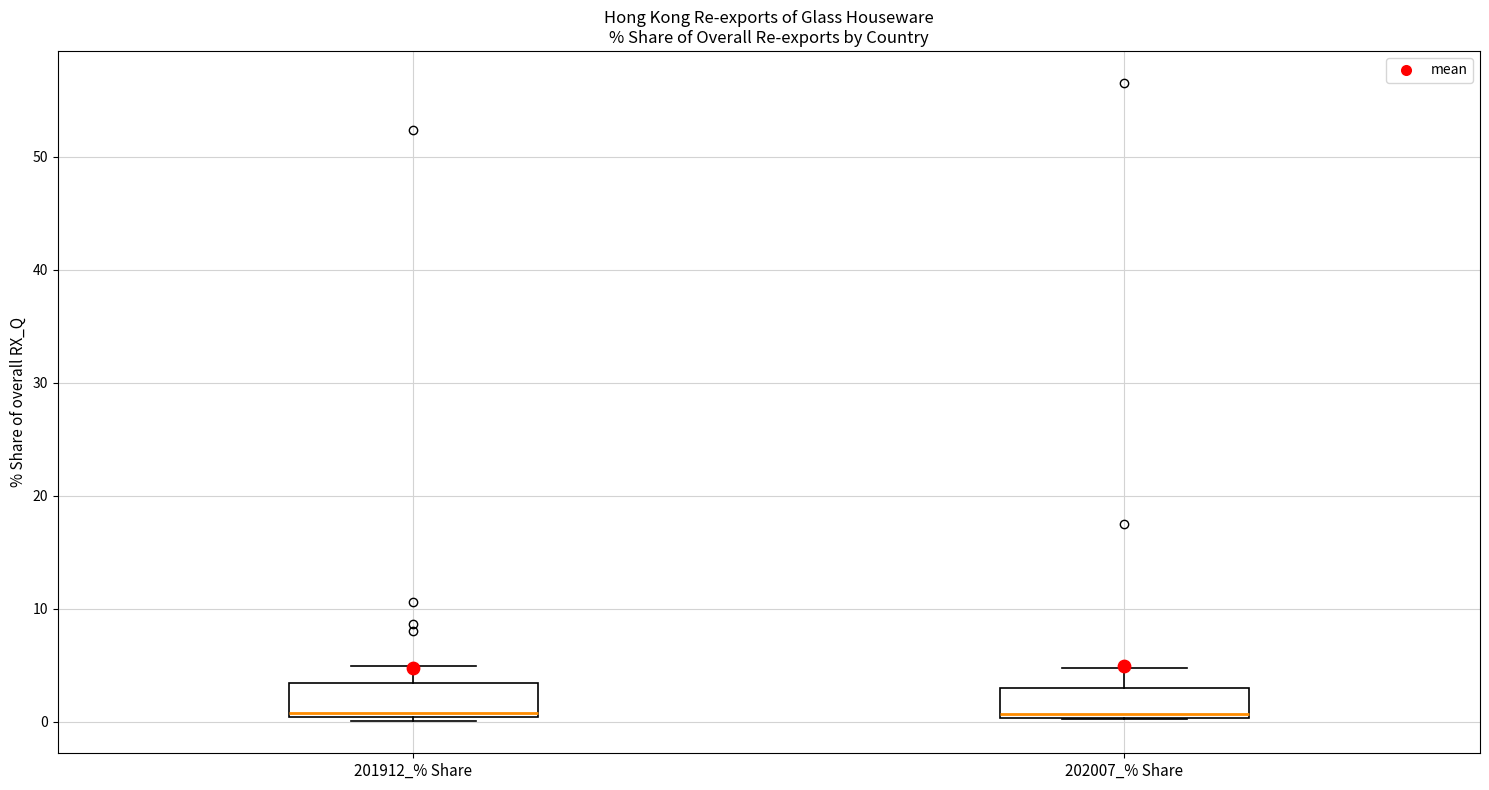

Where does the upper whisker of the box for 202007_% Share end on the y-axis? The values are not printed on the chart, so give them approximately, as read against the axis.

5